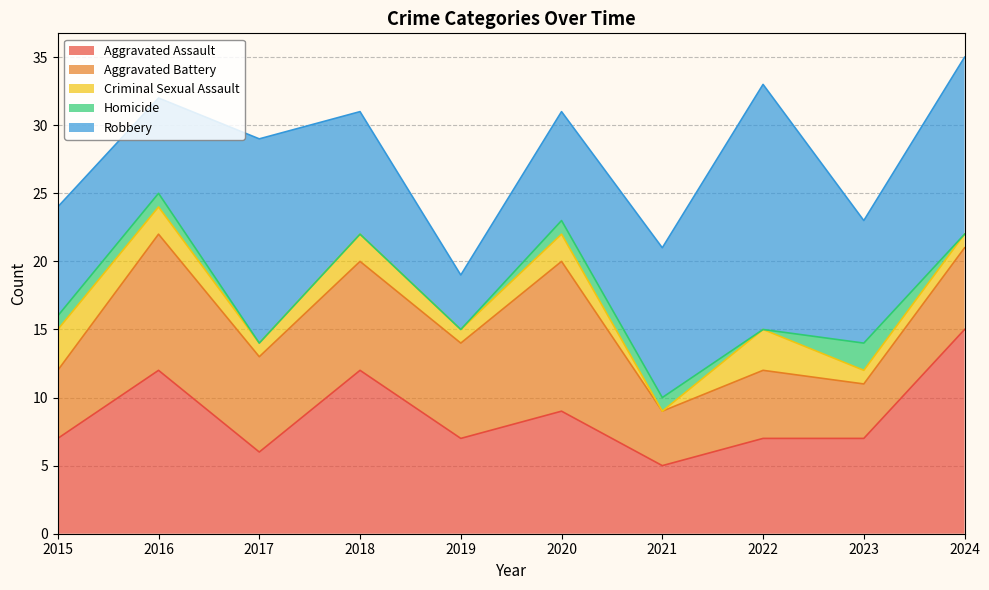

What is the highest value of the Criminal Sexual Assault series?

3